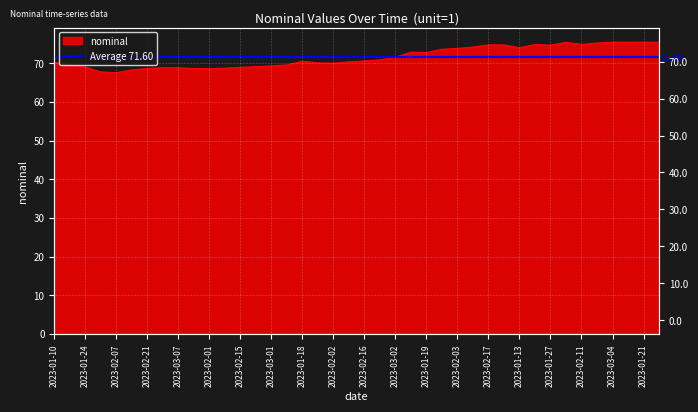

What is the average value?

71.6